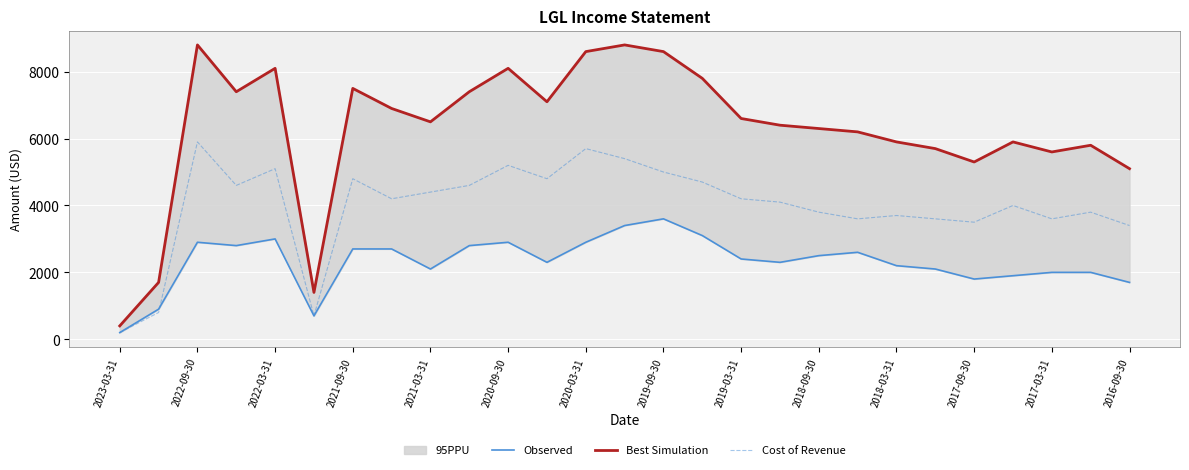

Where is Cost of Revenue nearest to the value 3050?

2016-09-30